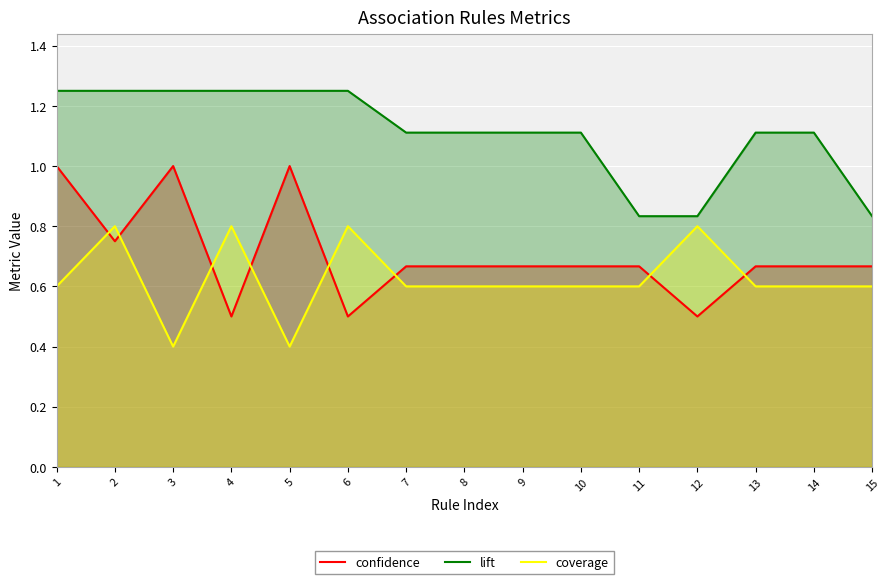

What is the value of the coverage point at the 11th from the left?

0.6